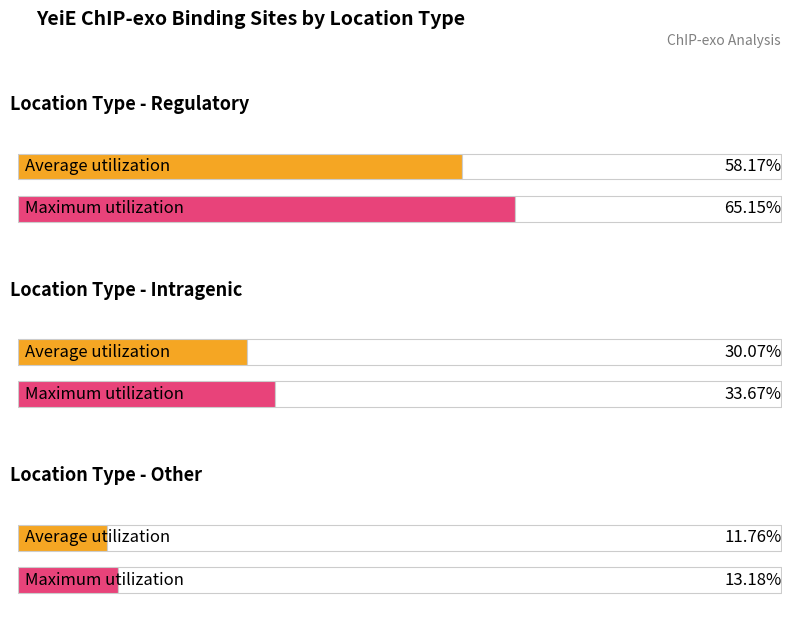

How many categories are shown in the chart?

2